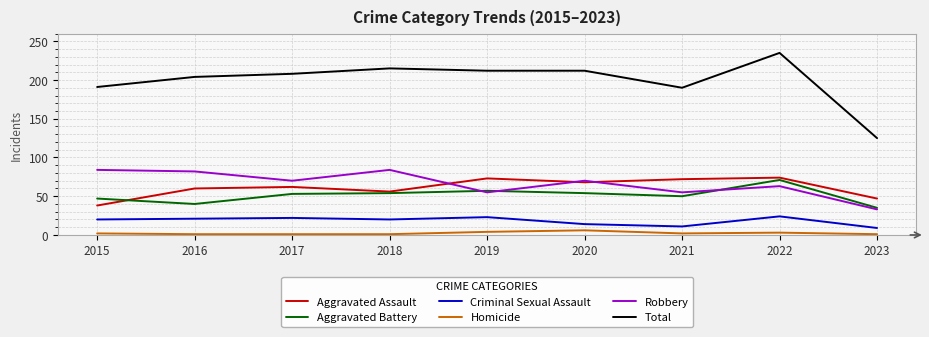

The Criminal Sexual Assault series shows 22 at 2017. True or false?

True